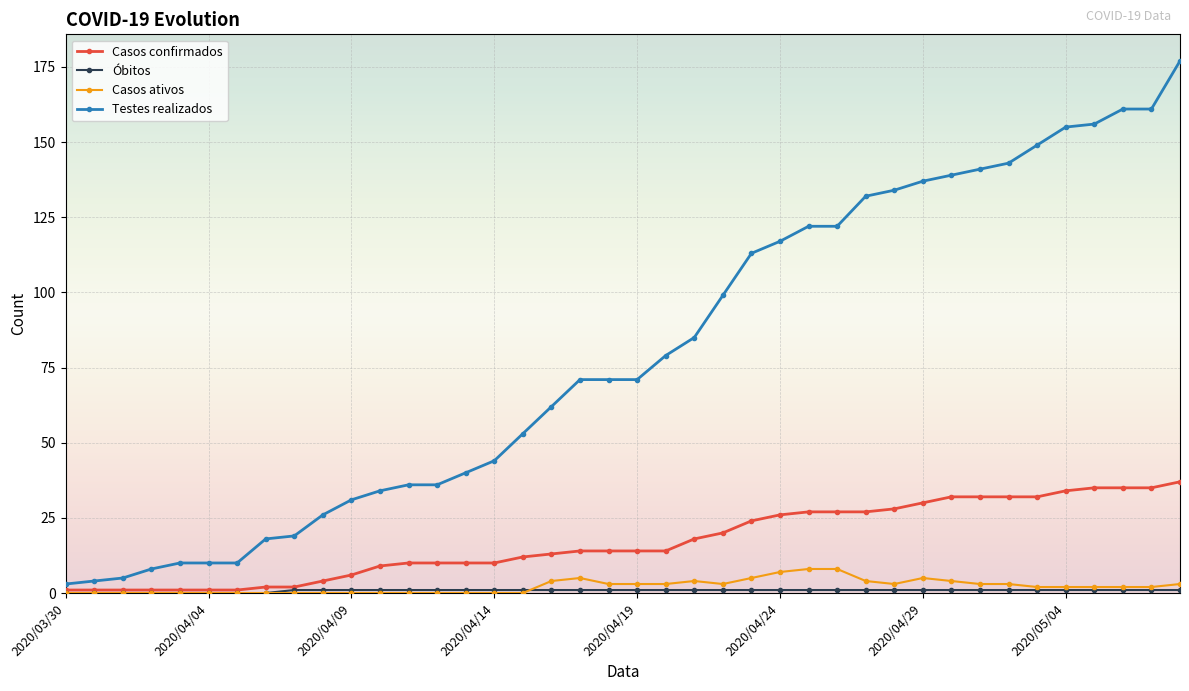

At how many categories does at least one series exceed 46?

24